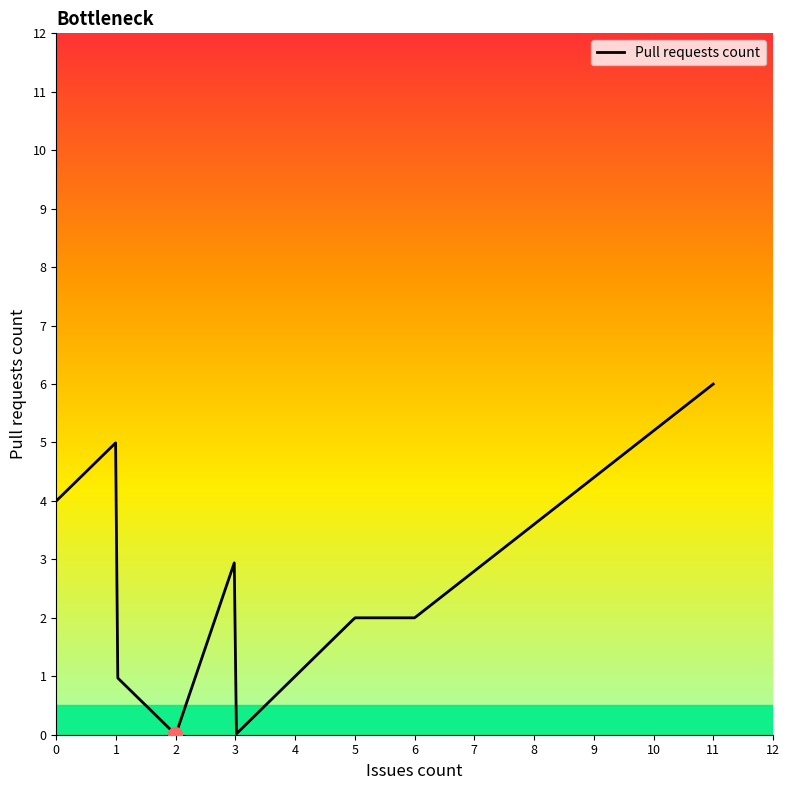

What is the difference between the maximum and minimum values?

6.0